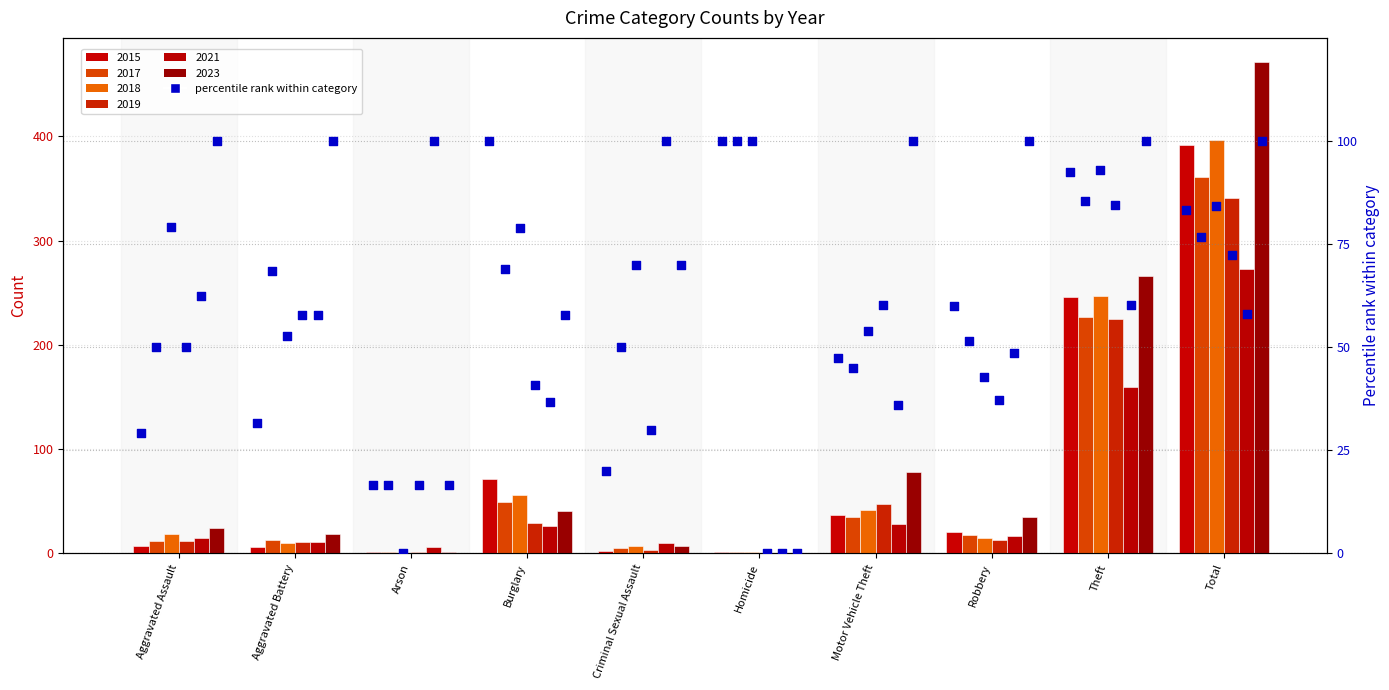

What is the change in value from Criminal Sexual Assault to Homicide?

+80.0